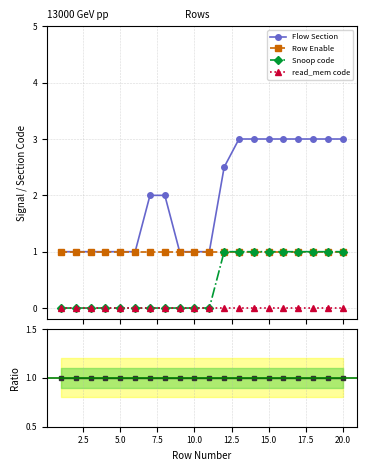

Which series has the largest range (max minus min)?

Flow Section